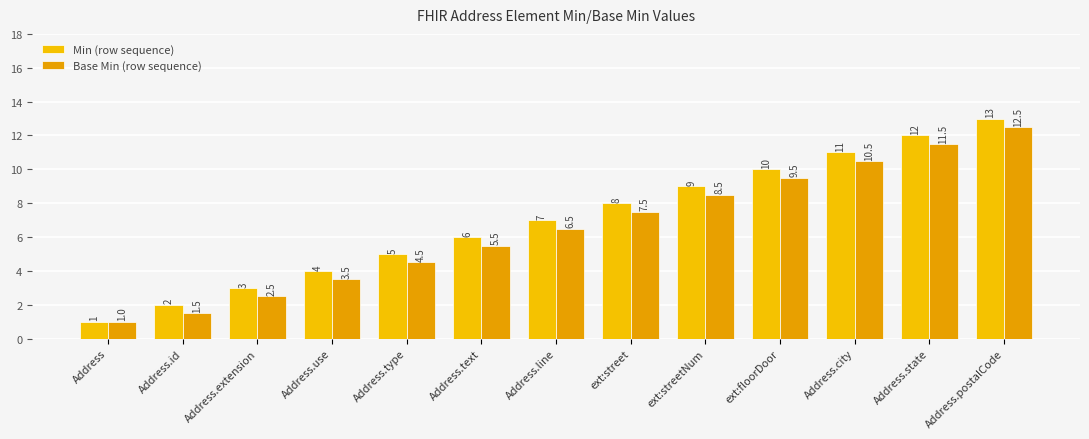

Where does the Min (row sequence) series first go above 7?

ext:street